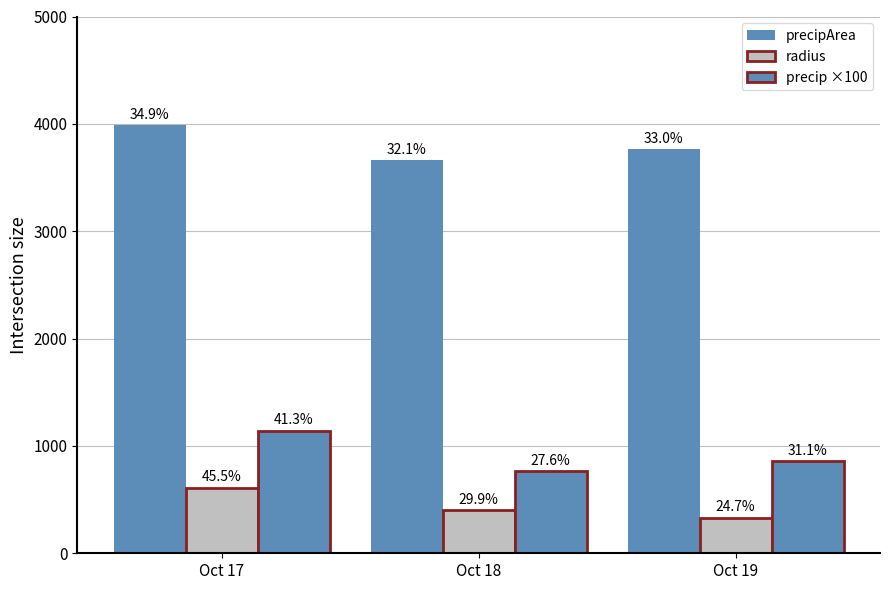

Are the bars horizontal?

No